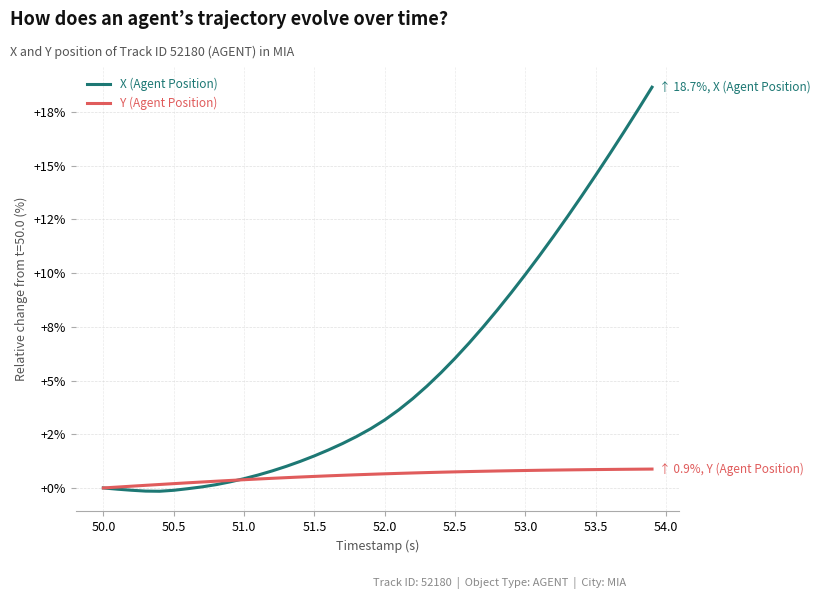

What is the difference between the second highest and minimum values in the X (Agent Position) series?

17.8